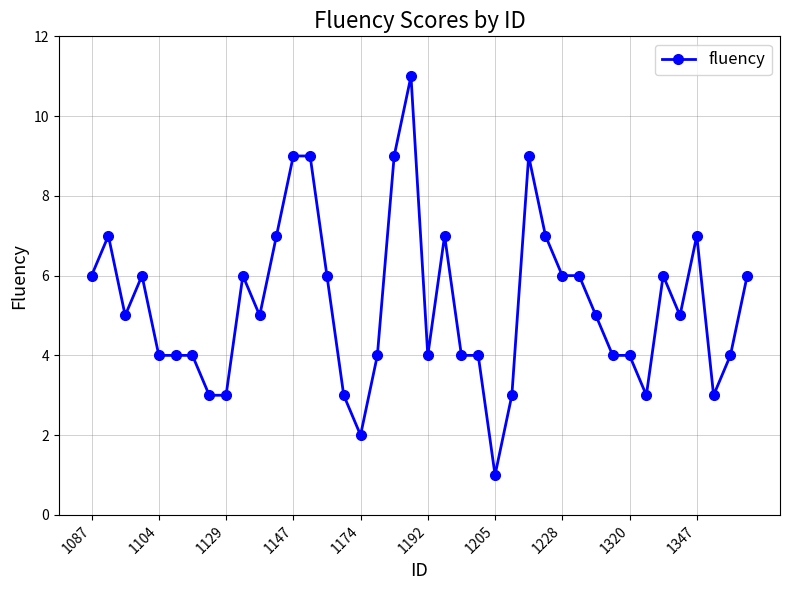

True or false: the data has more than 2 interior local peaks.

True